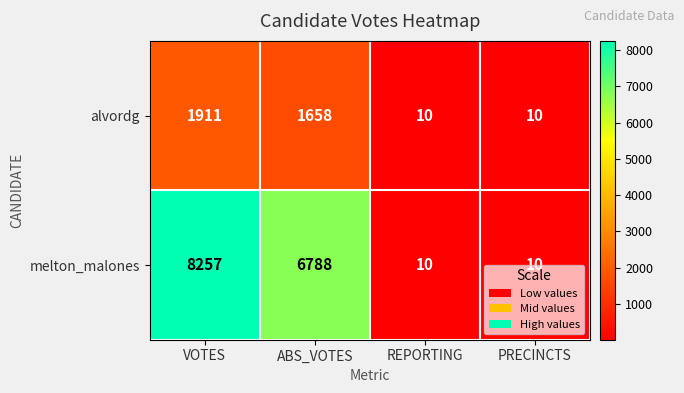

Where is melton_malones nearest to the value 4133?

ABS_VOTES